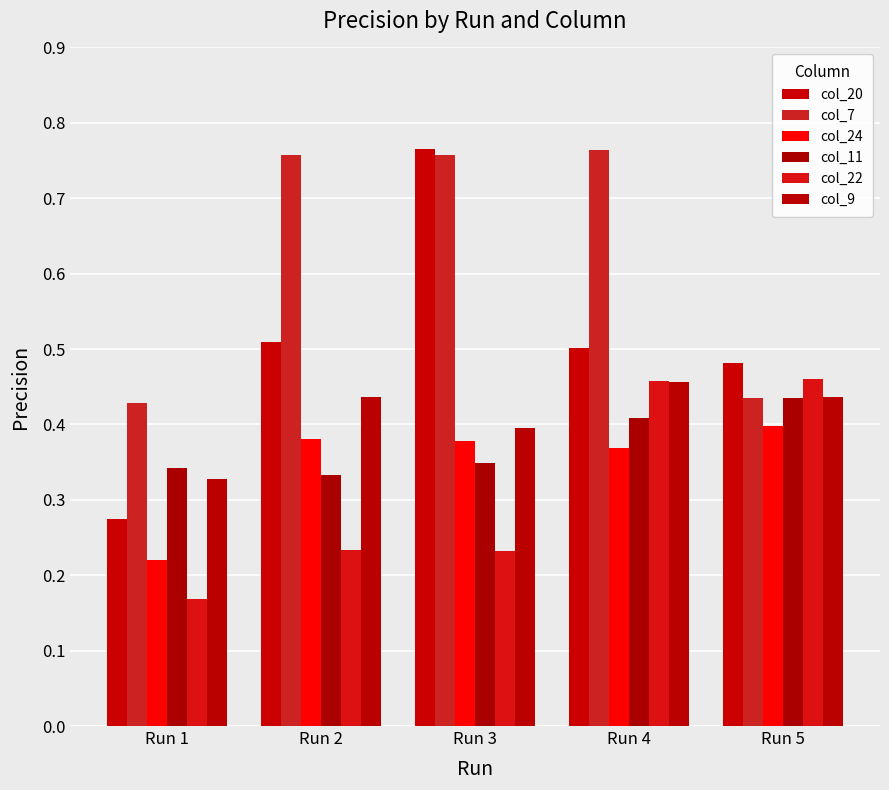

Is it true that col_24 equals 0.4 at Run 2?

True